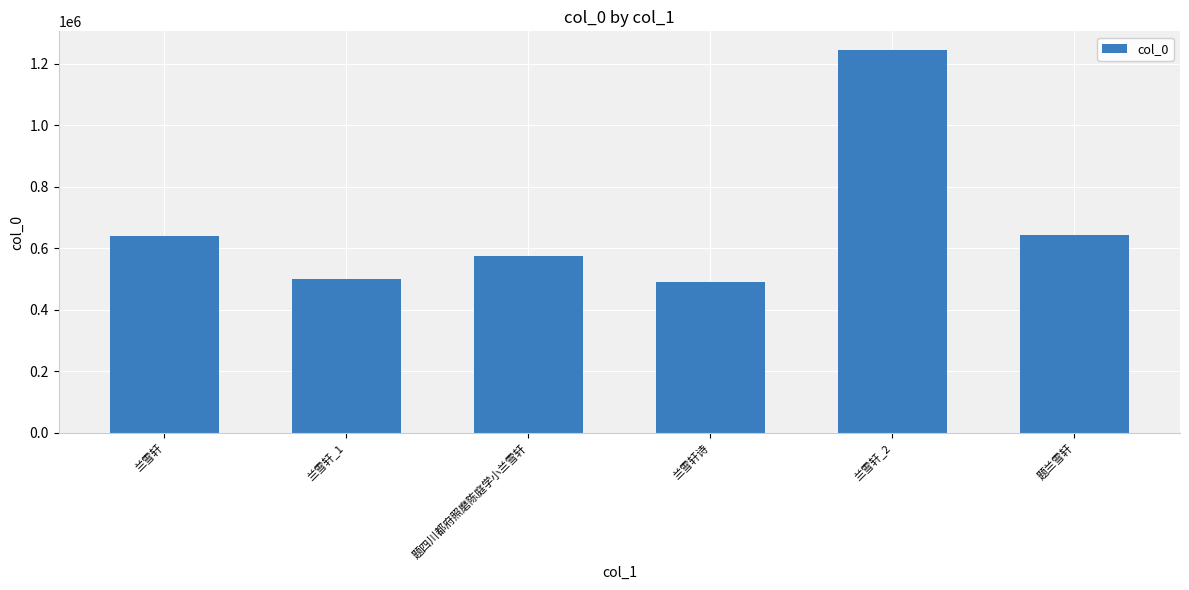

What is the change in value from 兰雪轩 to 题四川都府照磨陈庭学小兰雪轩?

-64863